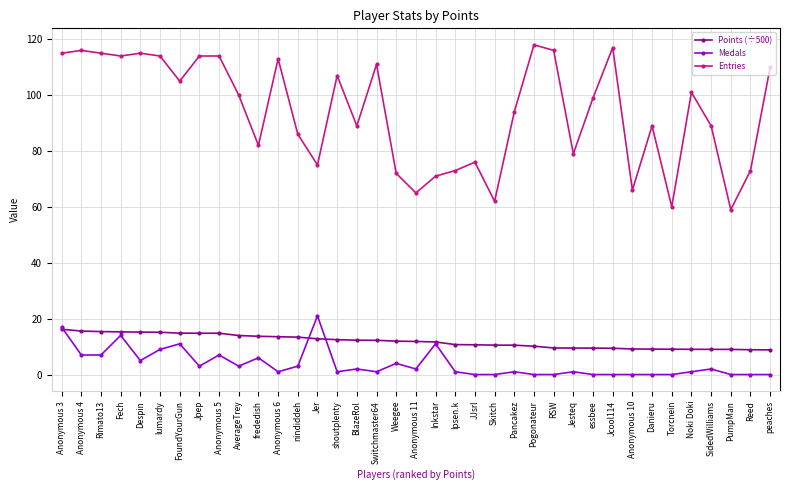

What is the sum of all Entries values?

3474.0